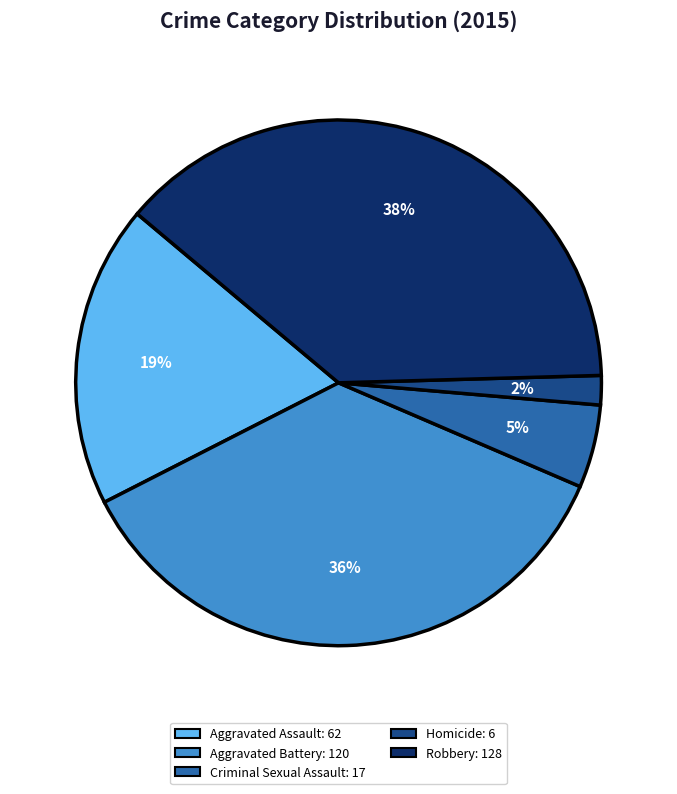

Which category has the smallest portion of the pie?

Homicide